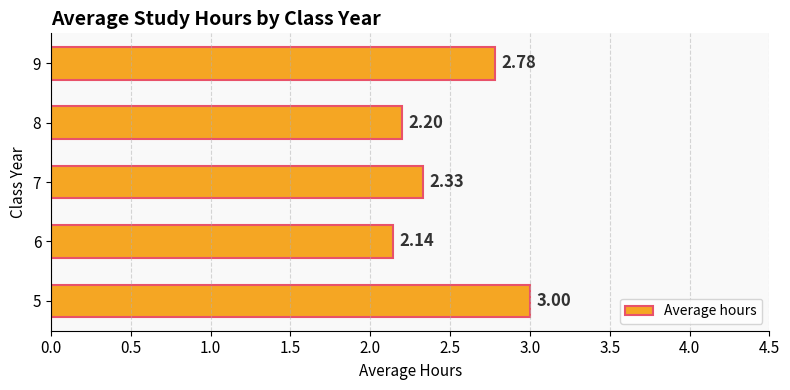

What is the change in value from 6 to 9?

+0.6